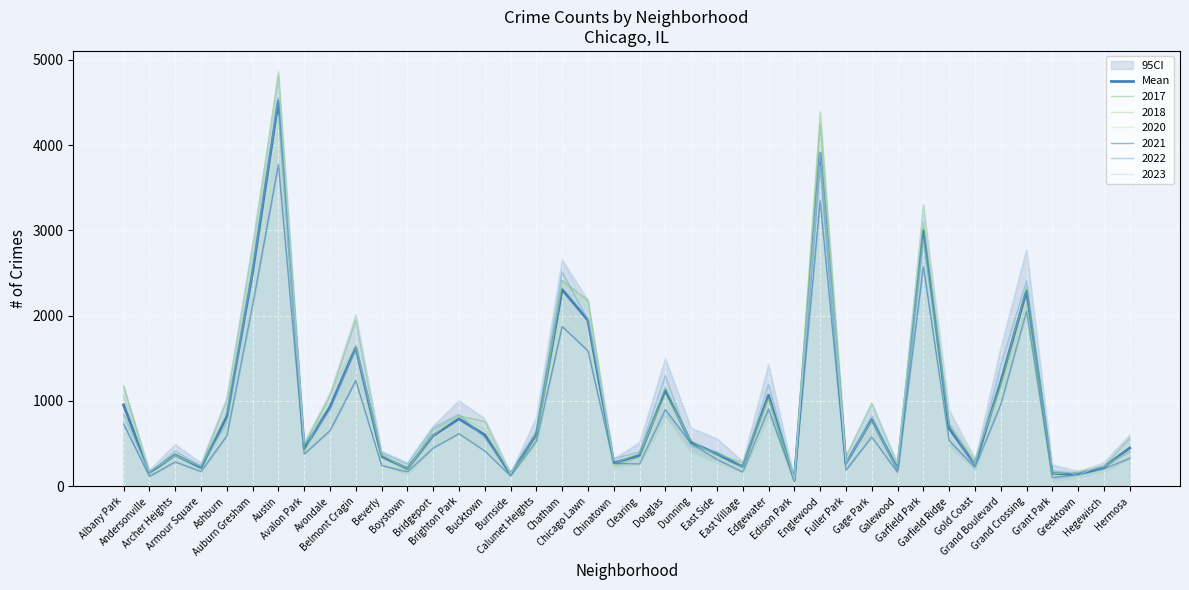

Is it true that the value at Chinatown is 272.8?

True